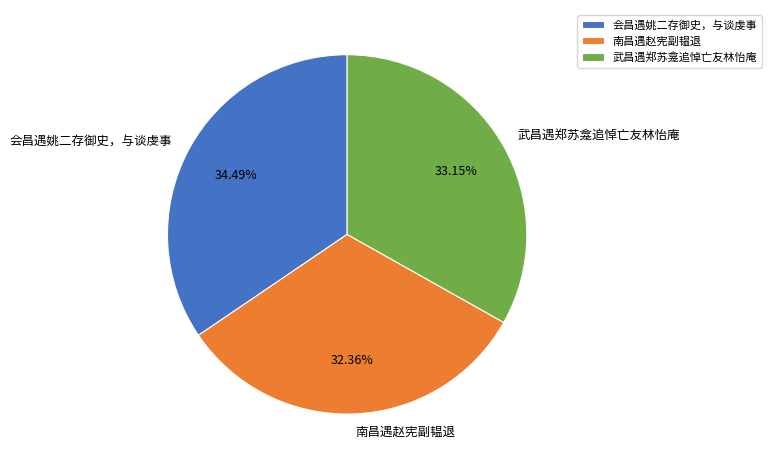

Is 武昌遇郑苏龛追悼亡友林怡庵 the majority of the pie?

No